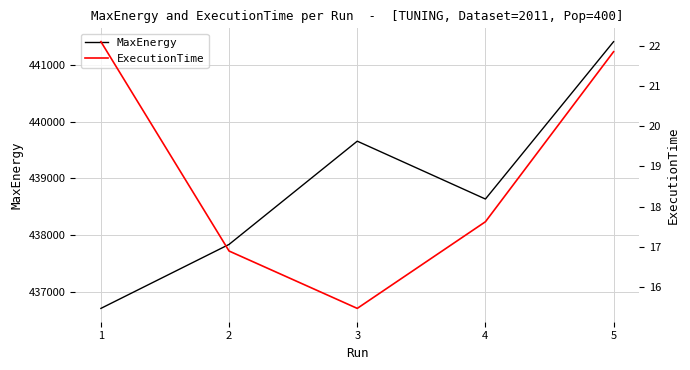

Reading left to right, list all the values displayed in this chart.

MaxEnergy: 436707.8	437835.1	439653.8	438634.5	441406.9
ExecutionTime: 22.1	16.9	15.5	17.6	21.9